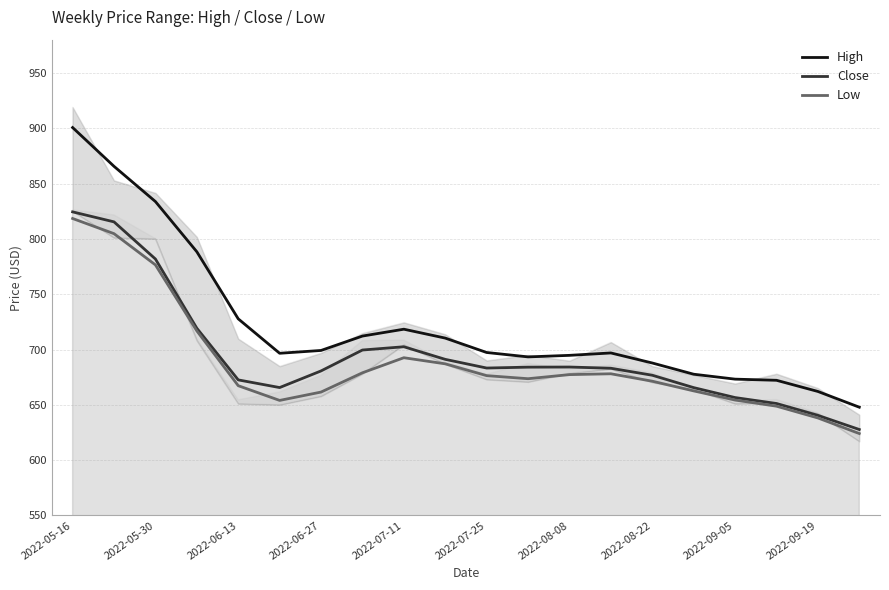

Is it true that Close equals 1125.4 at 2022-05-30?

False